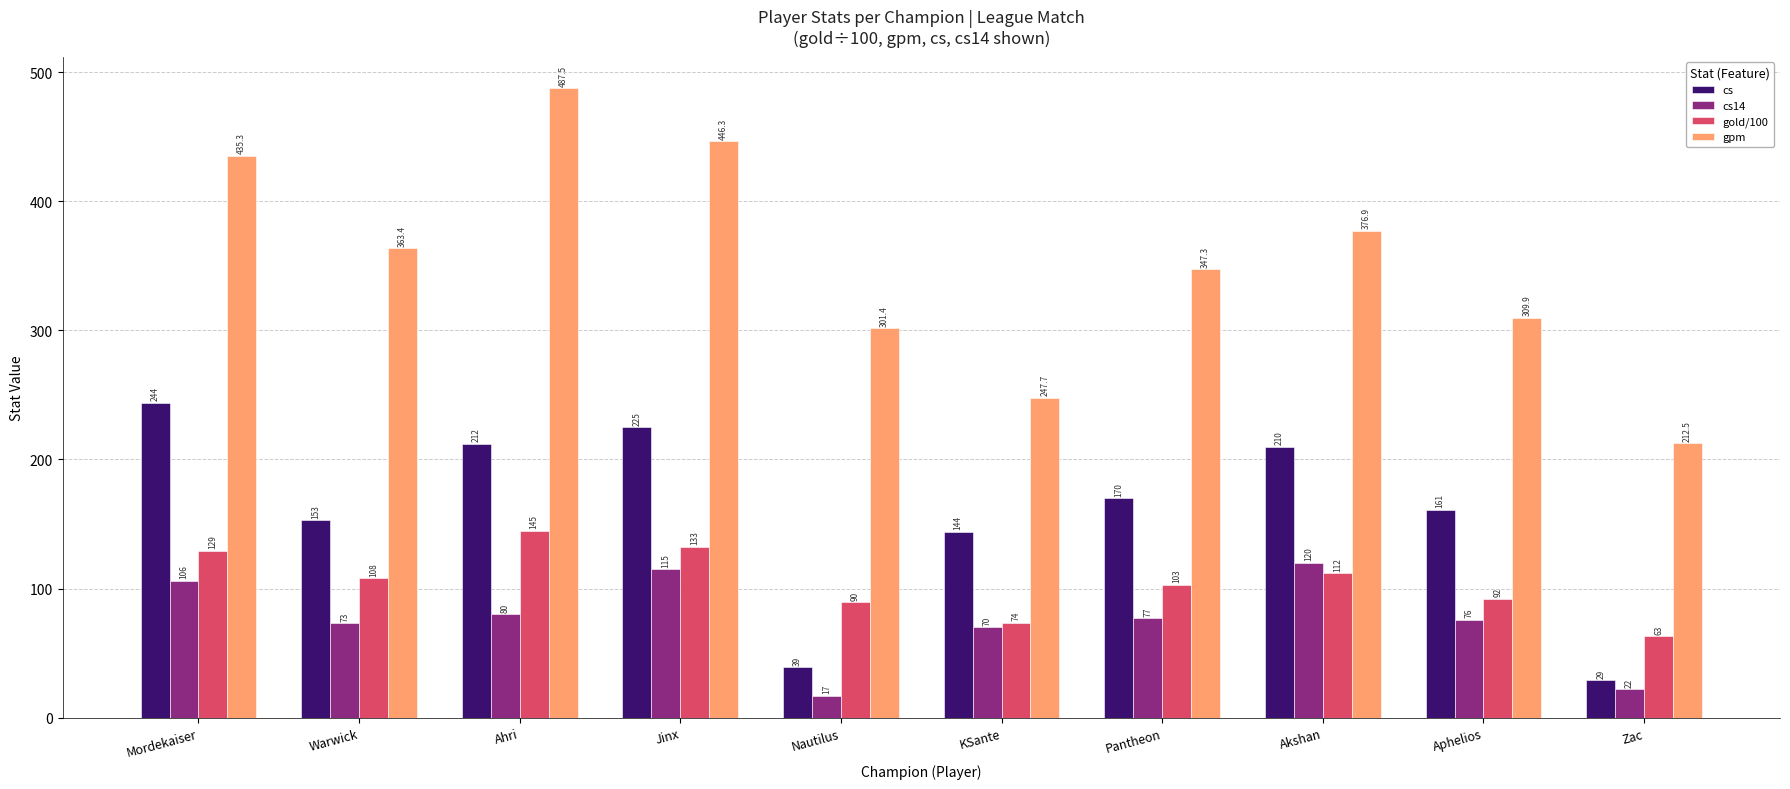

Rank the series by their maximum value, from lowest to highest.

cs14, gold/100, cs, gpm